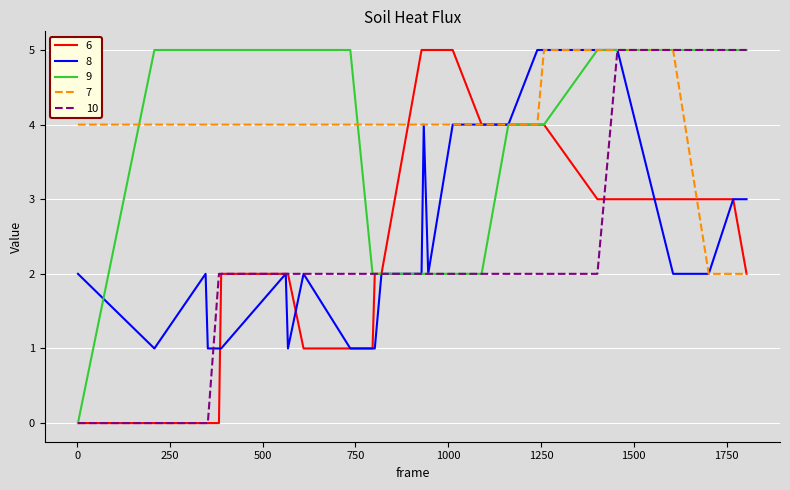

What is the highest value of the 8 series?

5